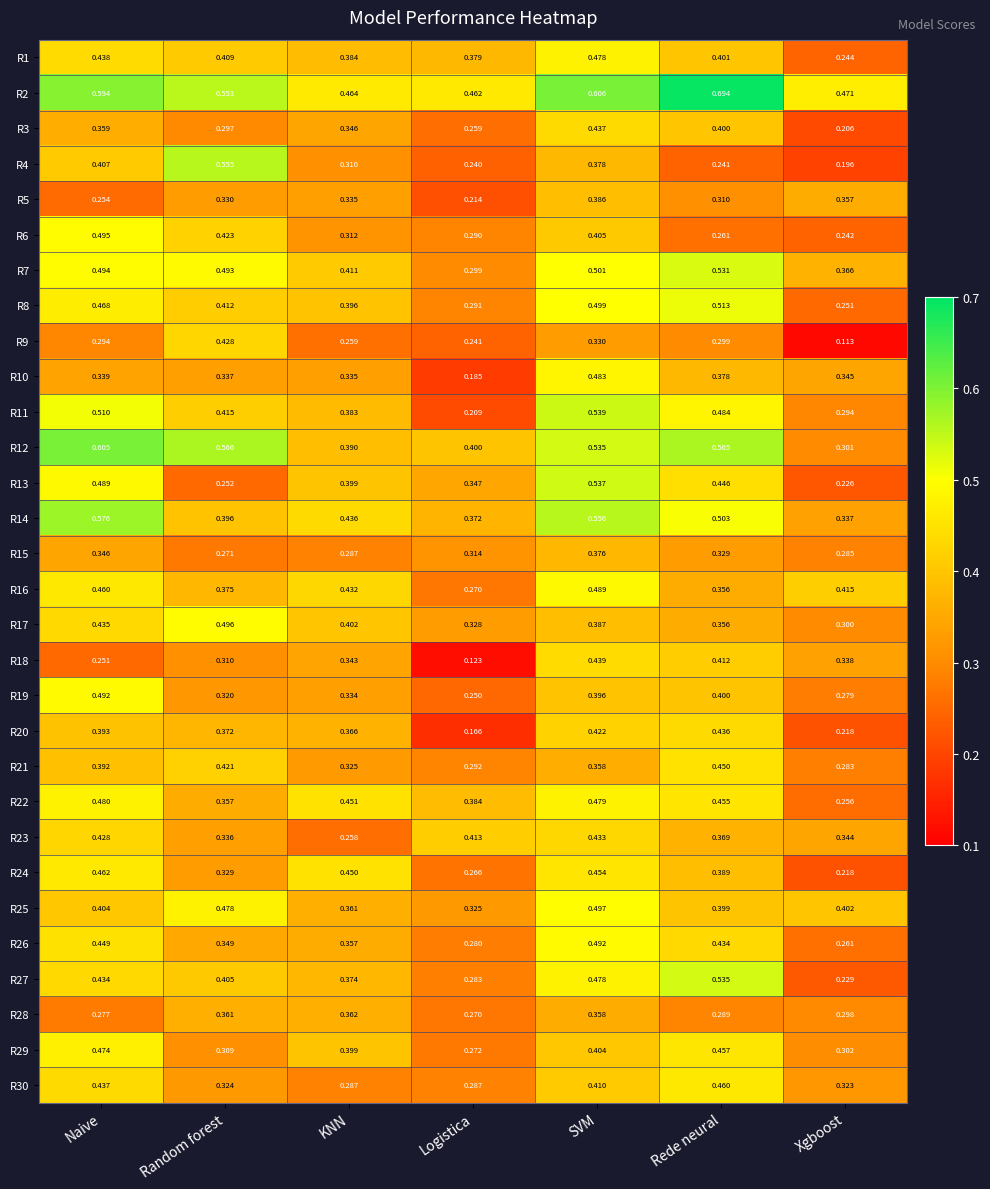

Where is R16 nearest to the value 0?

Logistica